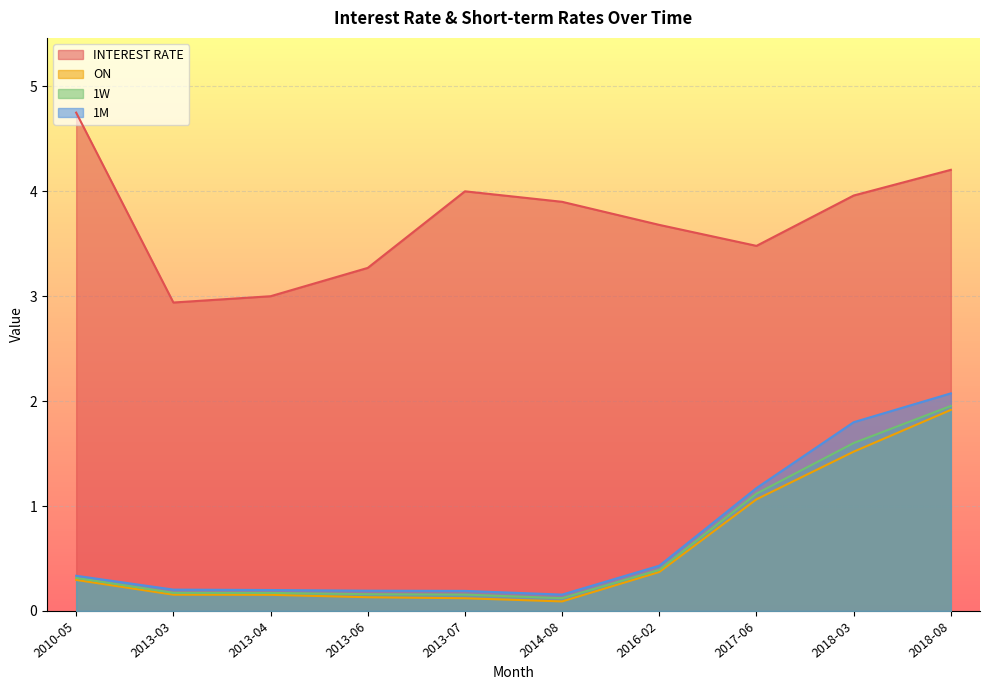

At which label does 1M reach its peak?

2018-08